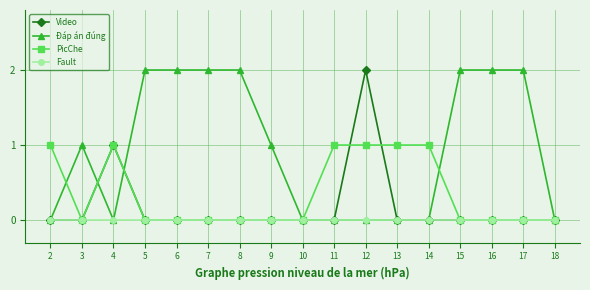

How many lines are shown in the chart?

4